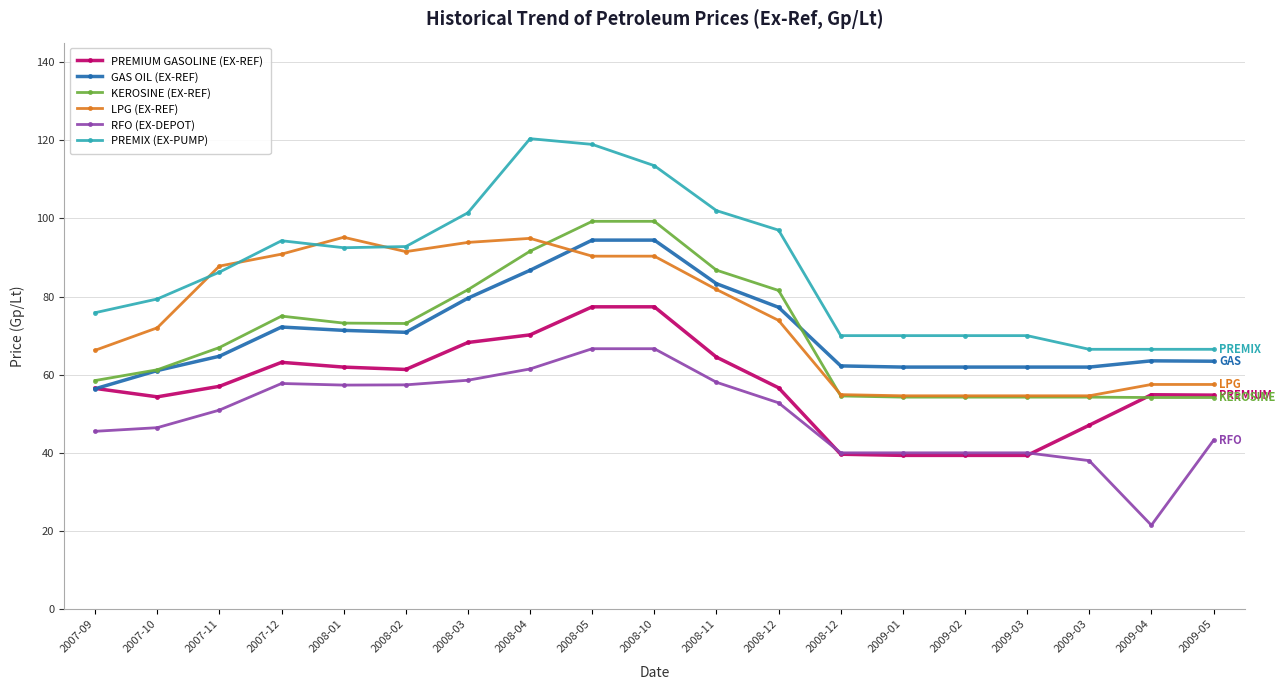

Where does the PREMIX (EX-PUMP) series first go above 86?

2007-11